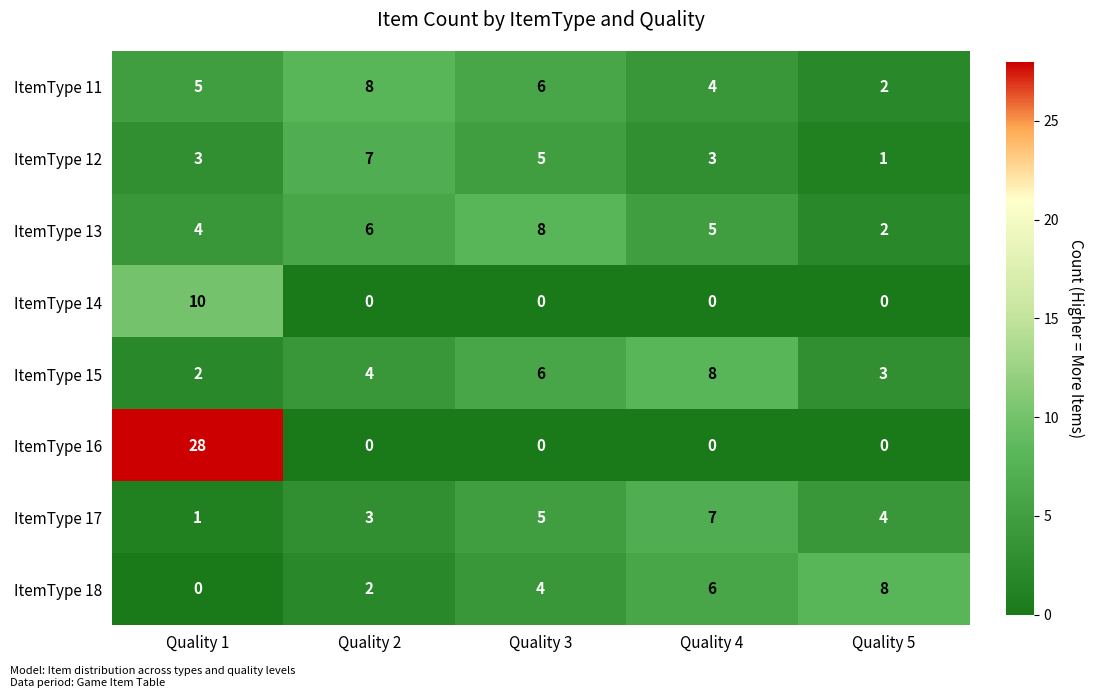

Which series has the widest spread of values?

ItemType 16